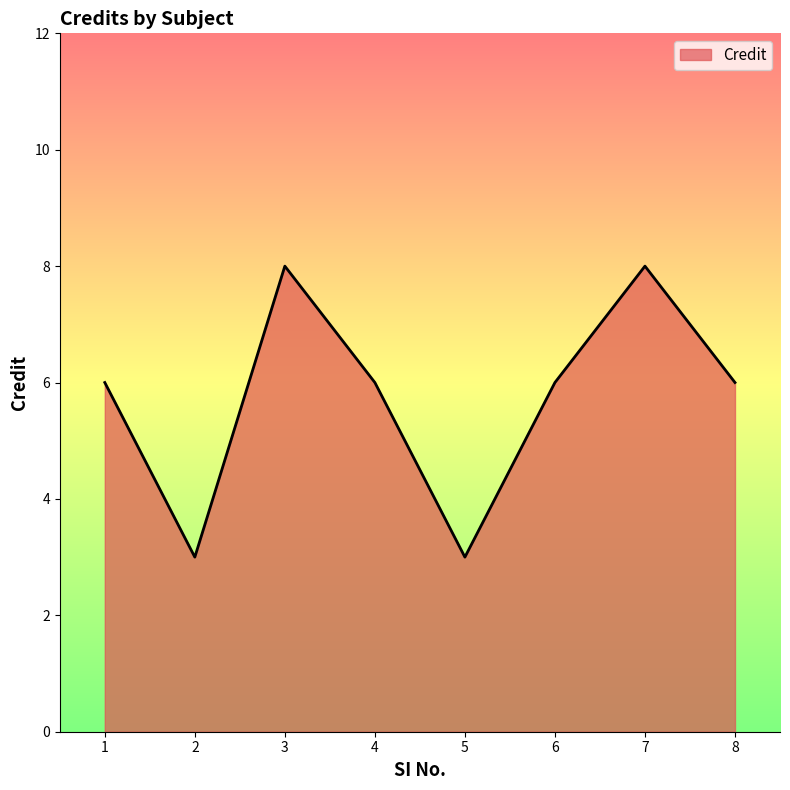

How many lines are shown in the chart?

1